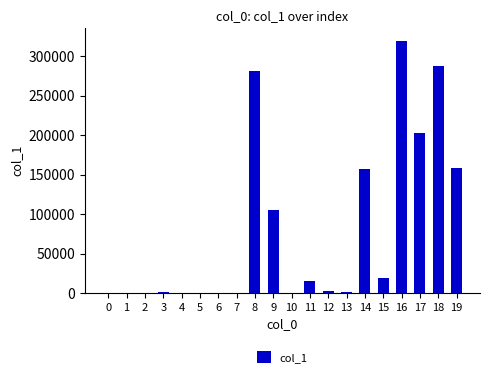

The chart shows a value of 319290 at 16. True or false?

True